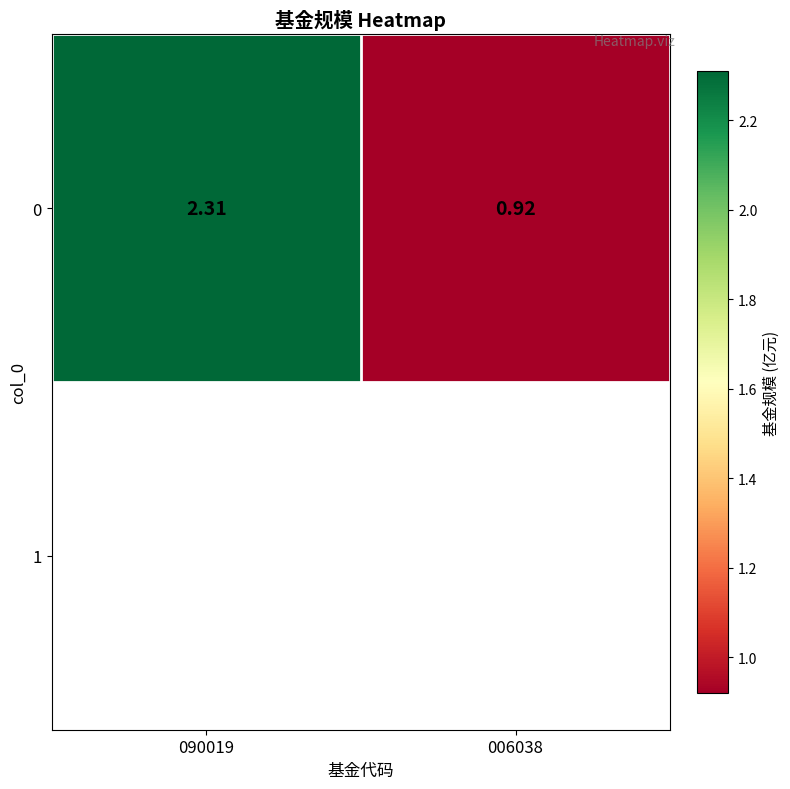

Count the values in the range 0 to 2.

1